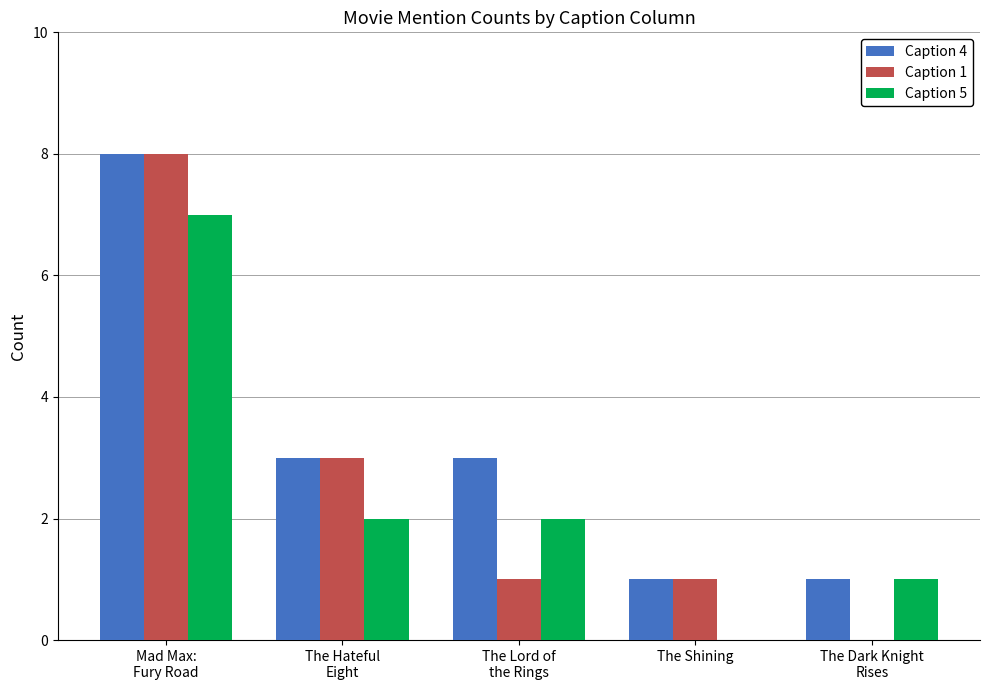

Count the number of categories in the chart.

5